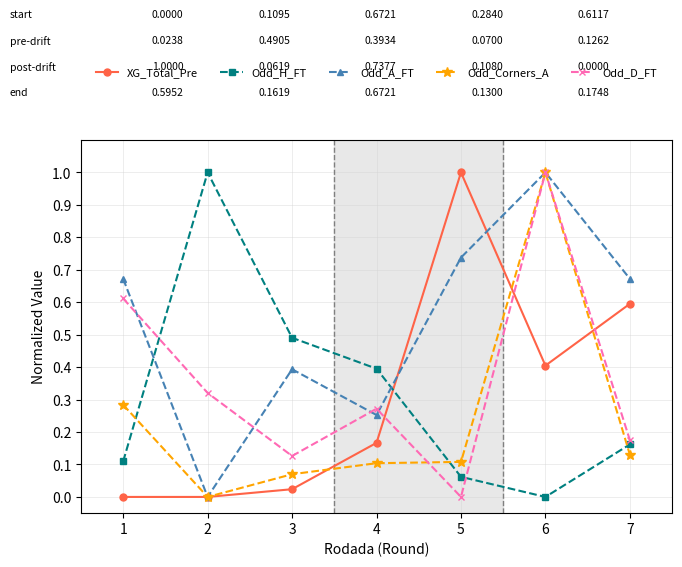

What is the difference between the maximum and second lowest values in the XG_Total_Pre series?

1.0